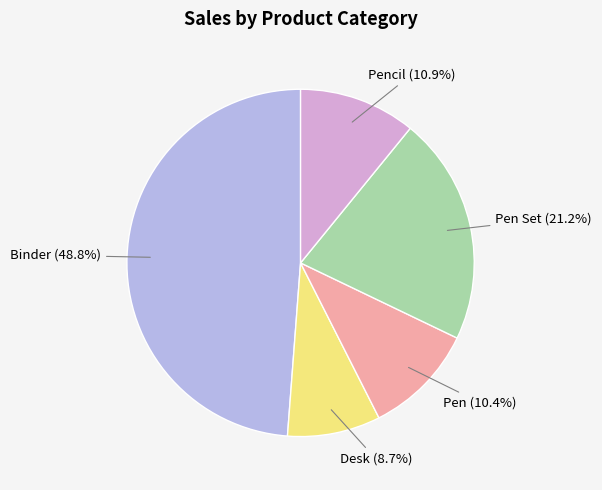

Does any single category account for the majority?

No